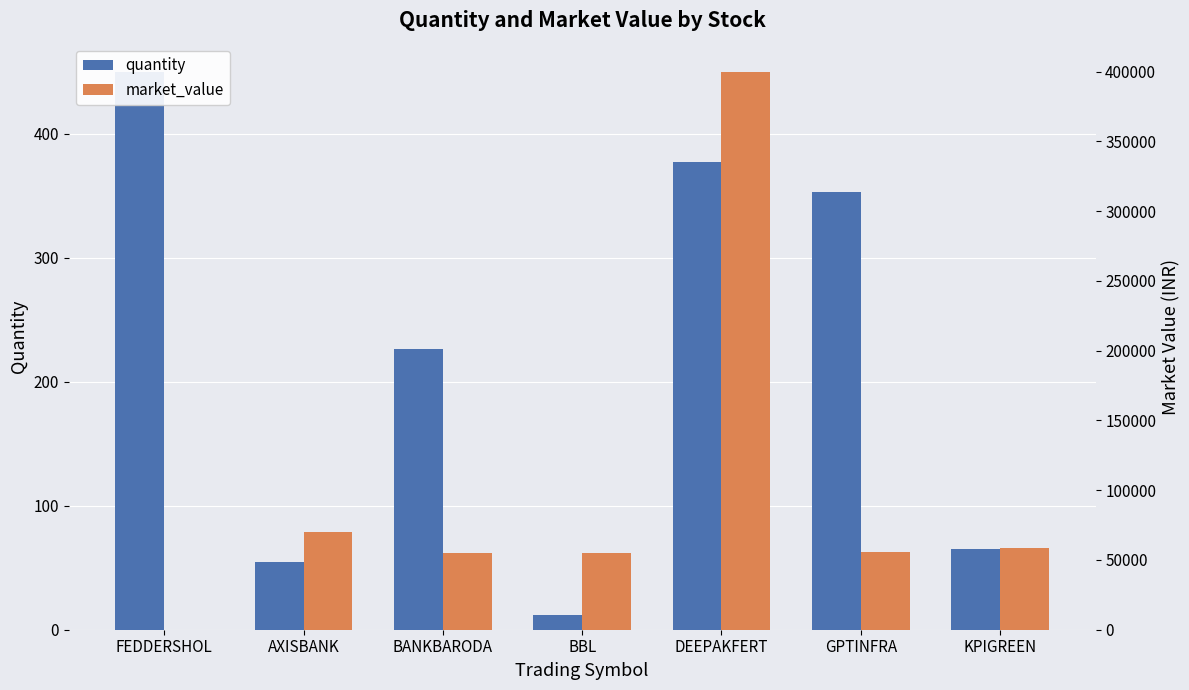

How many data points in quantity are above 226?

3